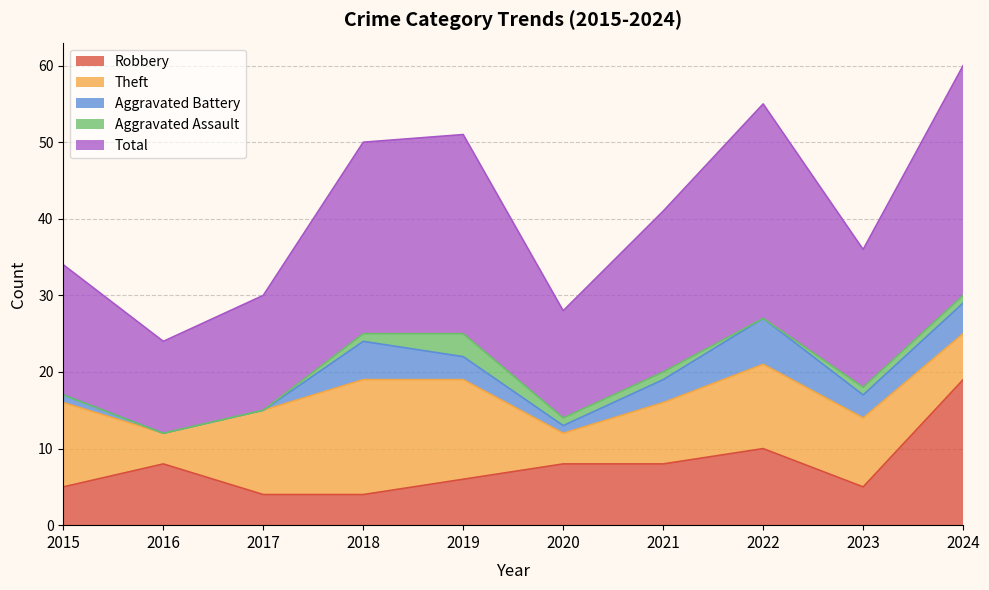

Reading left to right, transcribe all the data shown in this chart.

Robbery: 2015=5	2016=8	2017=4	2018=4	2019=6	2020=8	2021=8	2022=10	2023=5	2024=19
Theft: 2015=11	2016=4	2017=11	2018=15	2019=13	2020=4	2021=8	2022=11	2023=9	2024=6
Aggravated Battery: 2015=1	2016=0	2017=0	2018=5	2019=3	2020=1	2021=3	2022=6	2023=3	2024=4
Aggravated Assault: 2015=0	2016=0	2017=0	2018=1	2019=3	2020=1	2021=1	2022=0	2023=1	2024=1
Total: 2015=17	2016=12	2017=15	2018=25	2019=26	2020=14	2021=21	2022=28	2023=18	2024=30